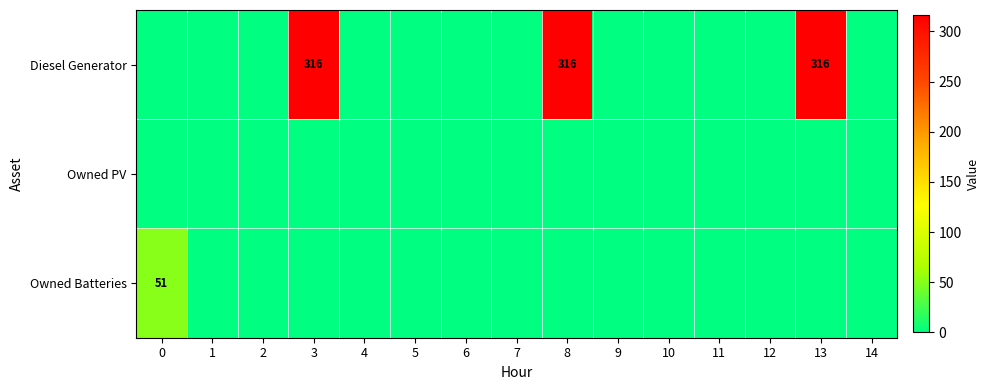

The Diesel Generator series shows 316 at 13. True or false?

True